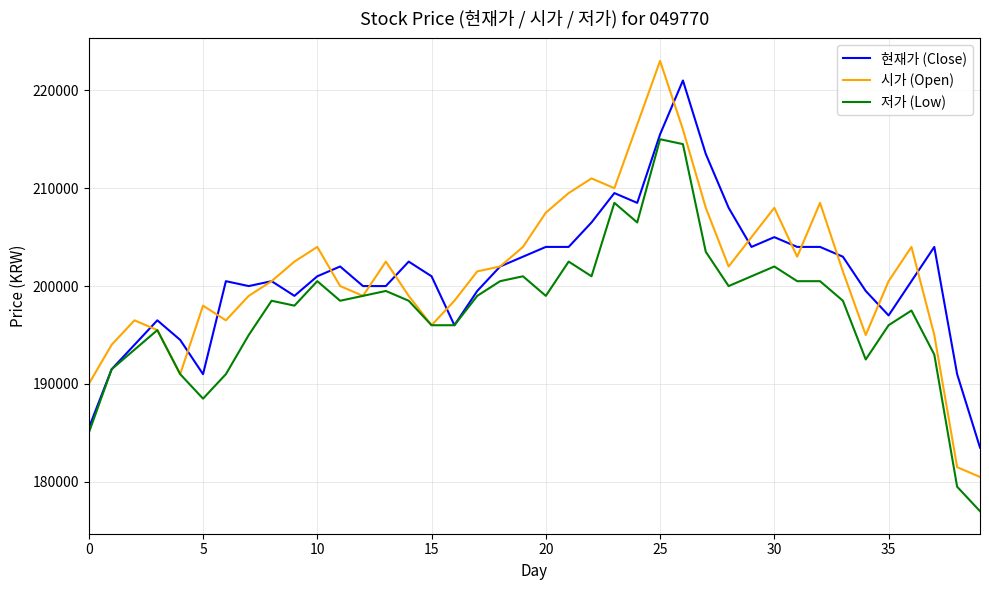

What is the smallest value displayed?

177000